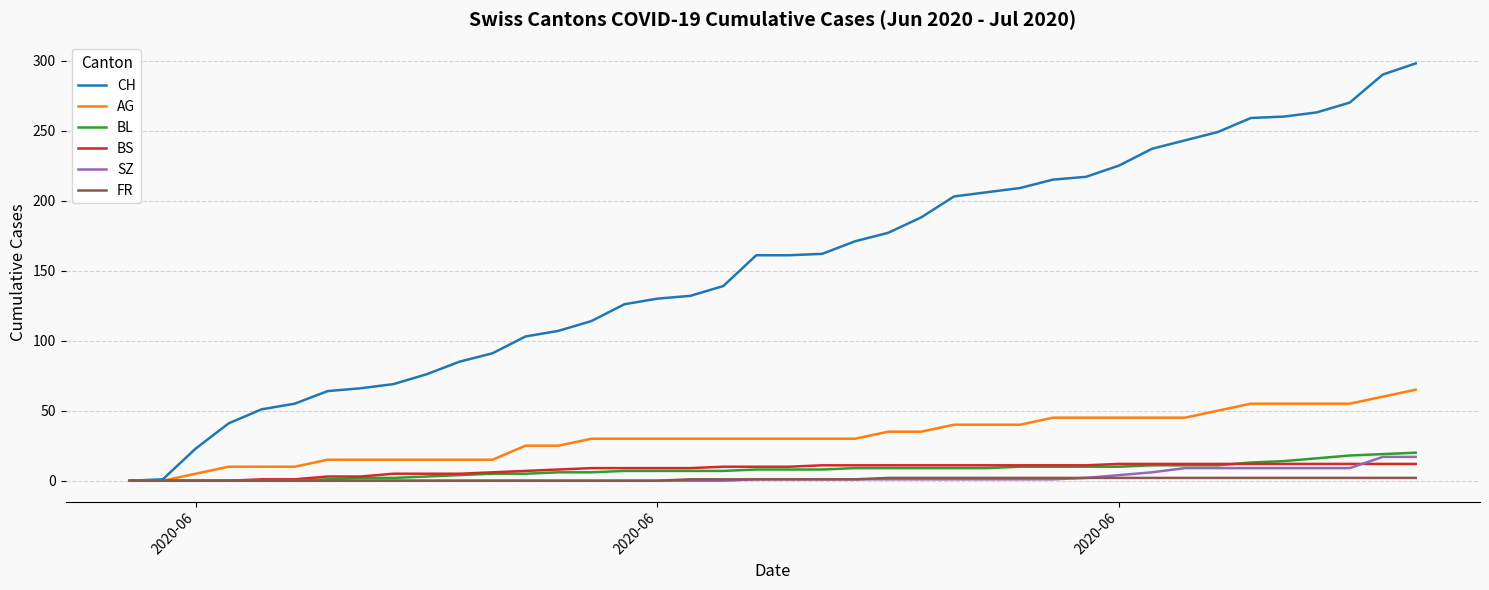

How many lines are shown in the chart?

6